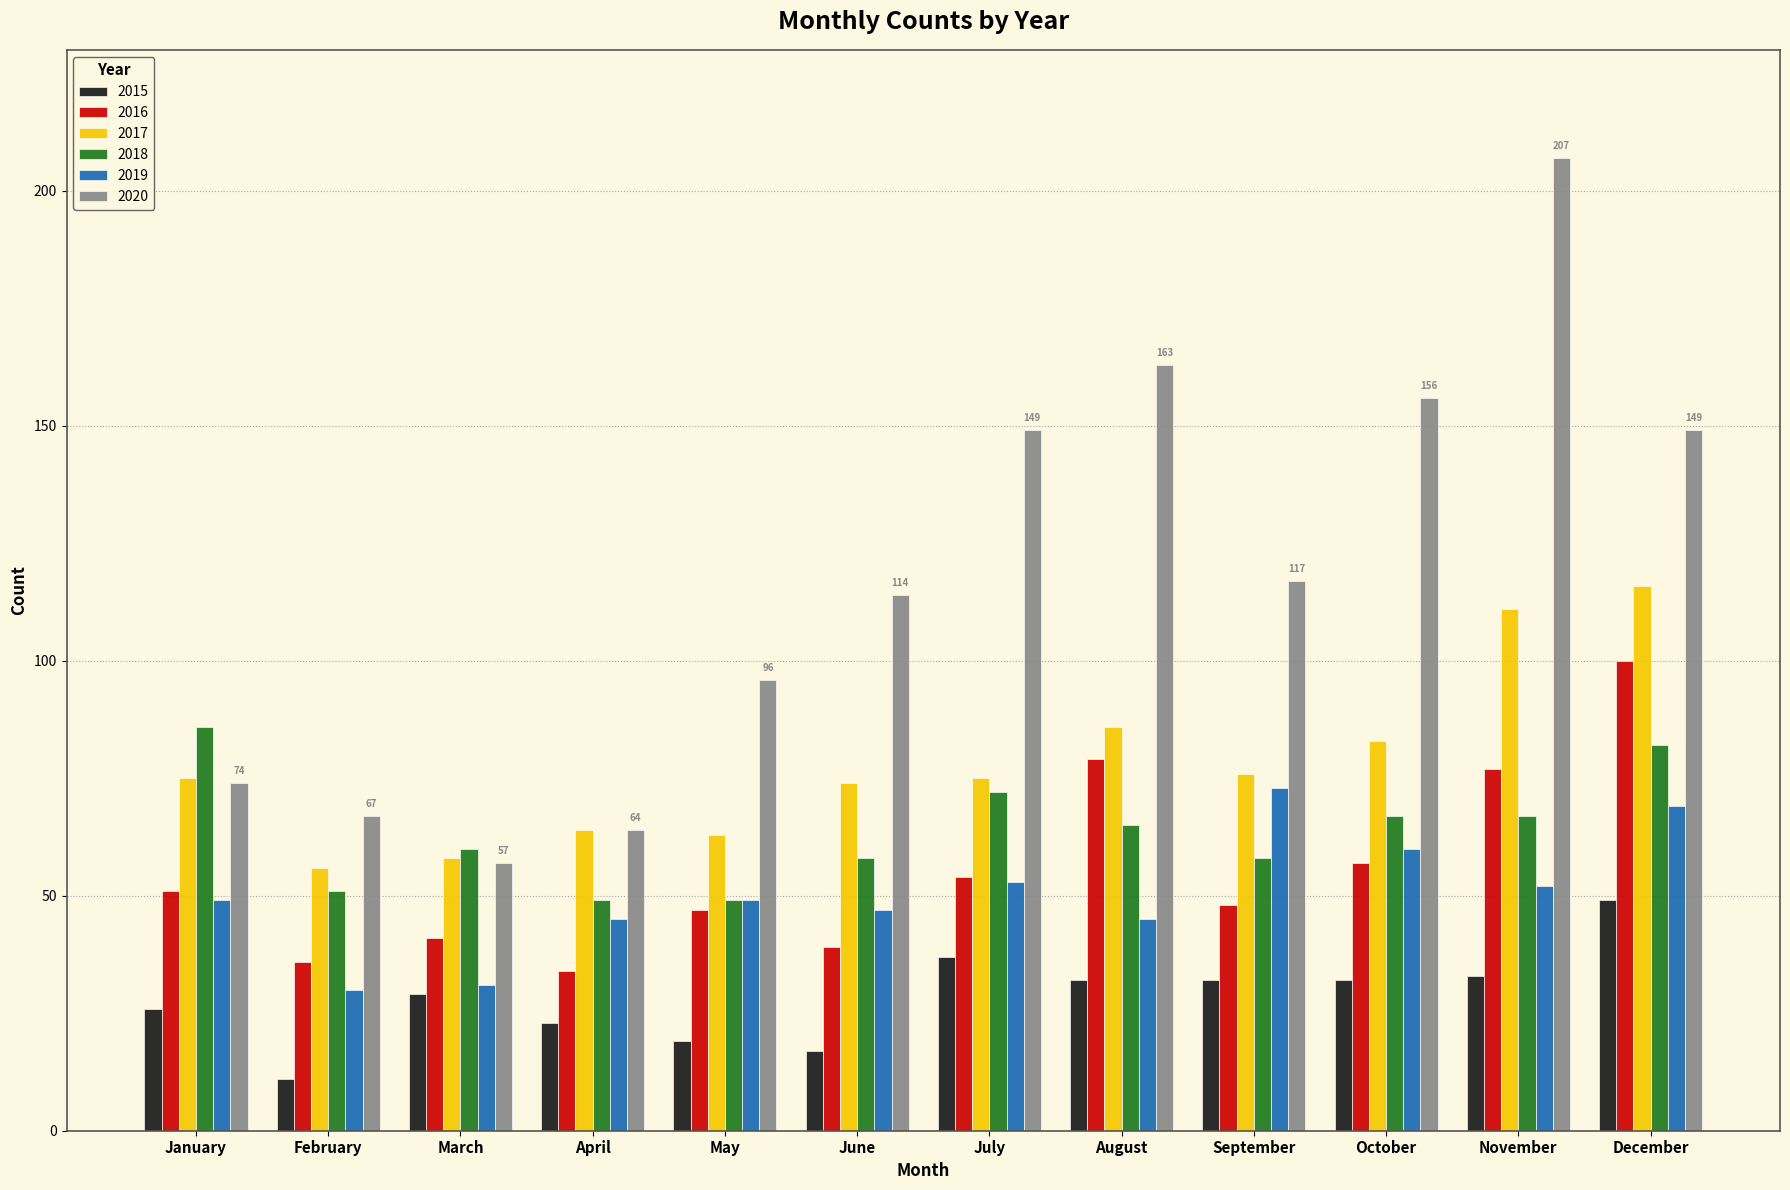

The 2015 series shows 19 at August. True or false?

False